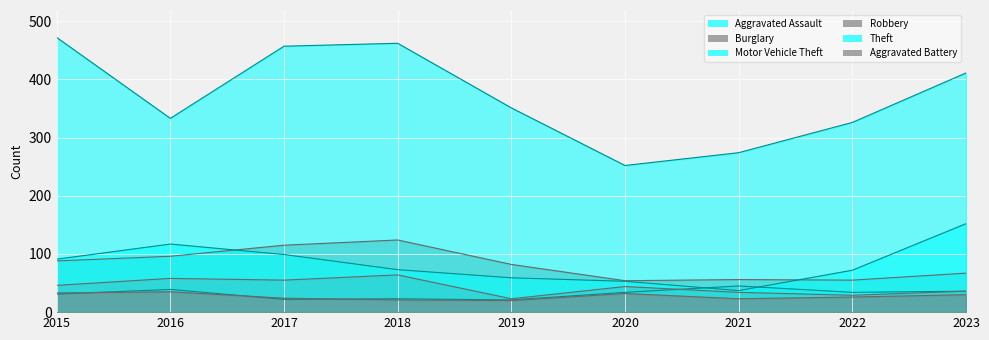

At which label does Burglary first exceed 82?

2015